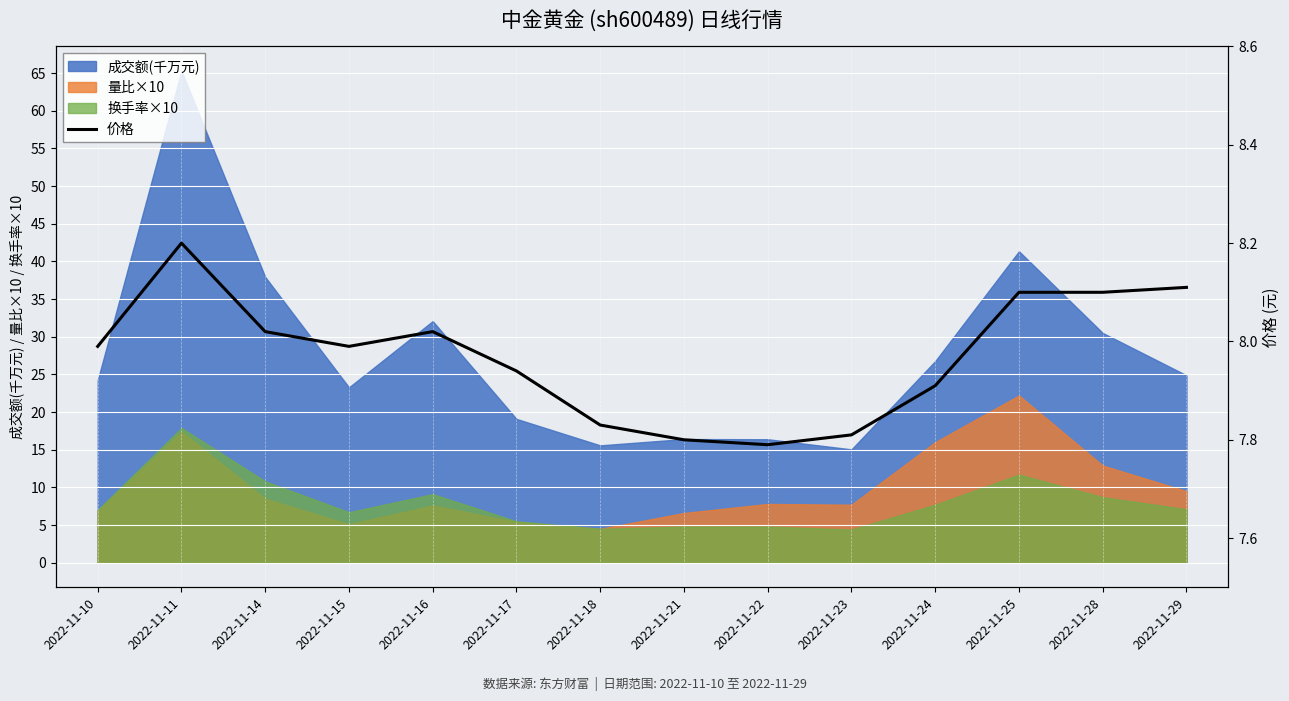

What is the difference between the second highest and minimum values?

0.3